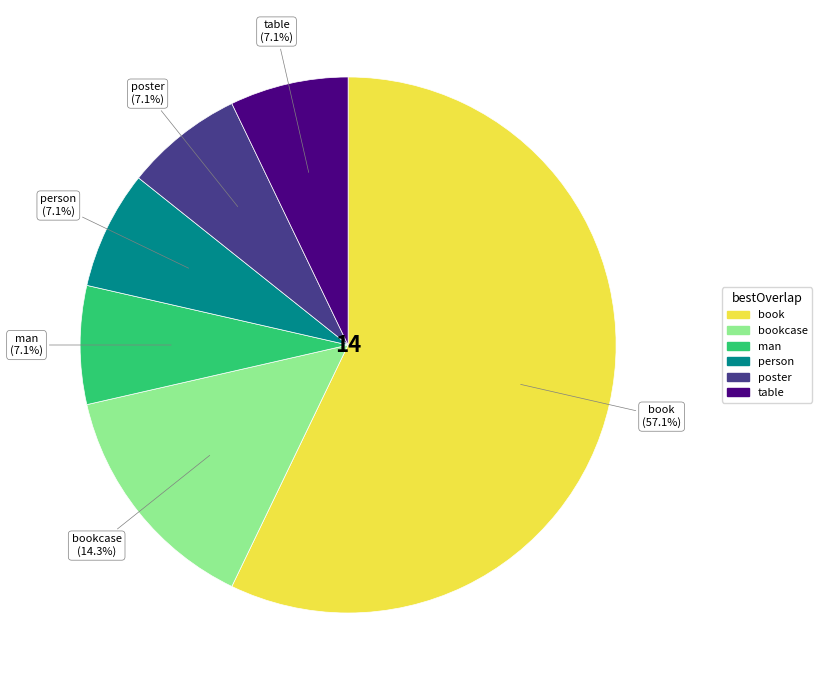

To the nearest percent, what portion does person represent?

7%